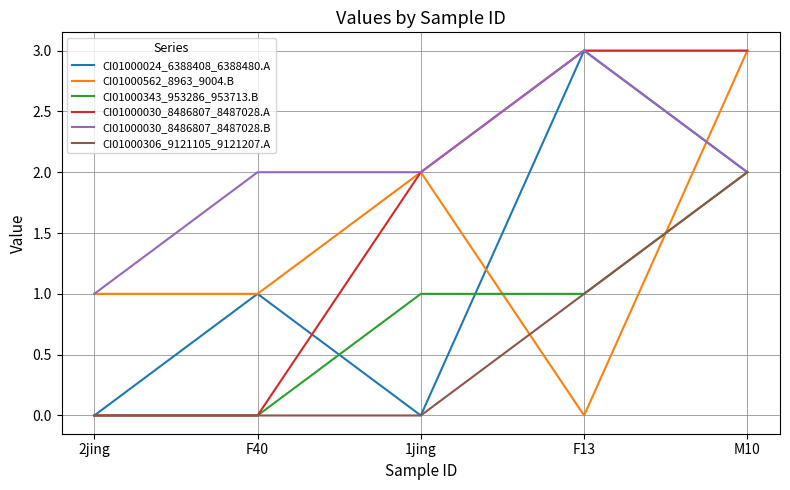

What is the total value across all series at F13?

11